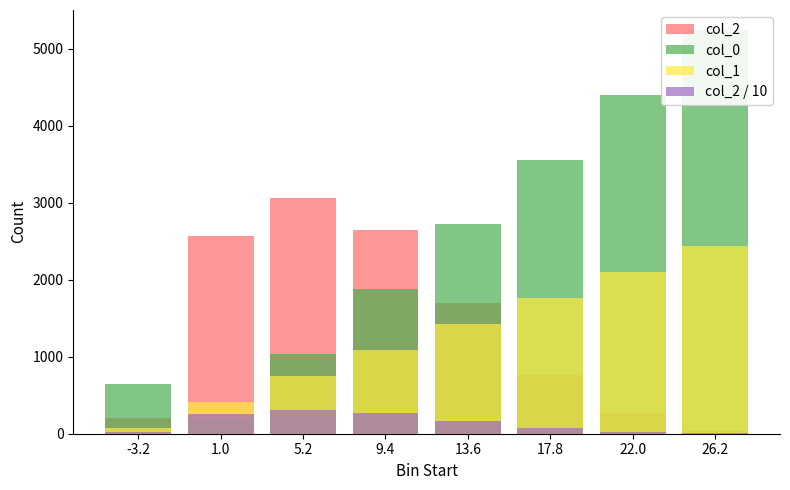

Is it true that col_0 equals 7568 at 26.2?

False